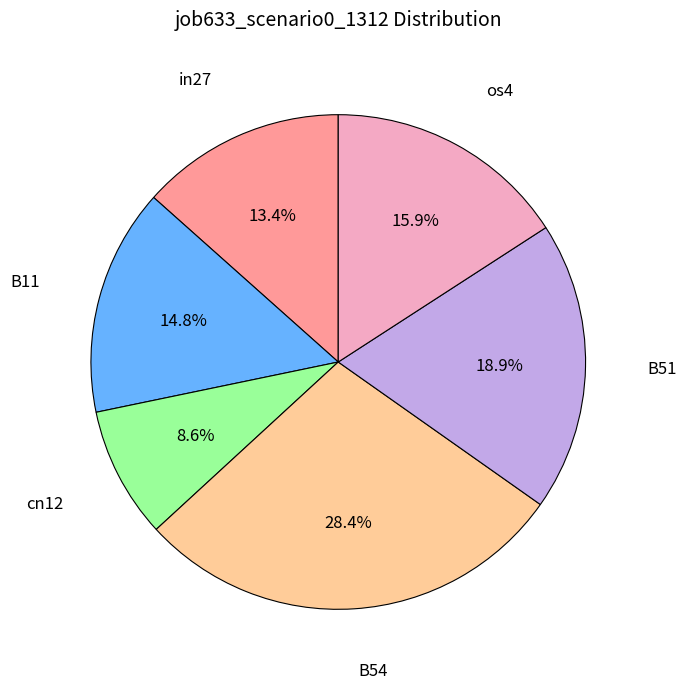

Does any single category account for the majority?

No